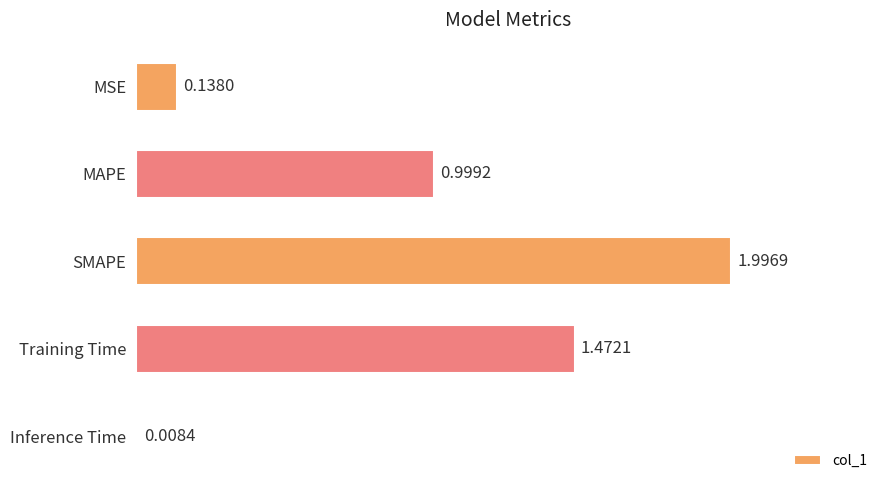

Rank the categories by value from lowest to highest.

Inference Time, MSE, MAPE, Training Time, SMAPE